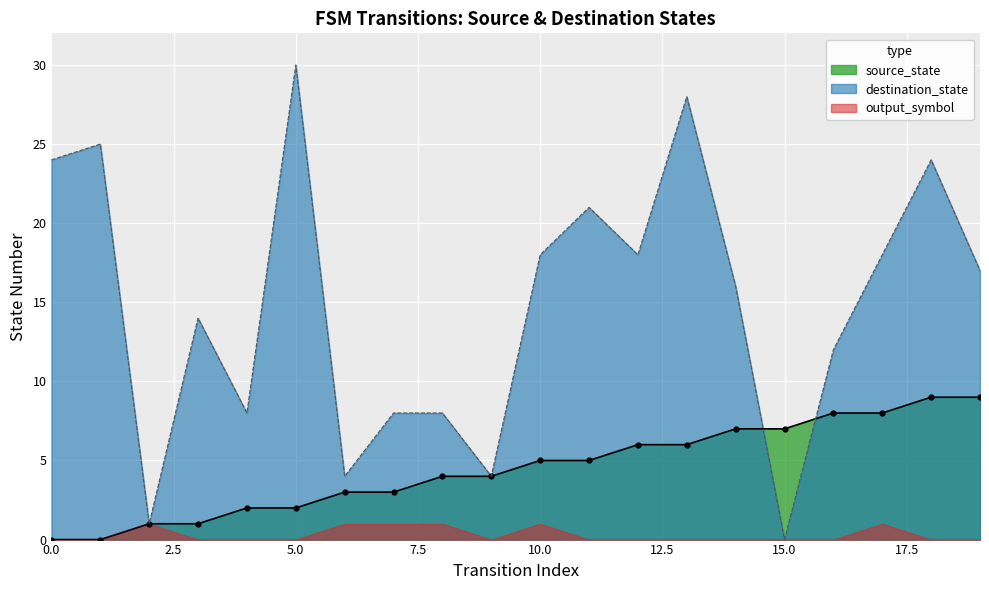

True or false: source_state has more than 1 points higher than both neighbors.

False